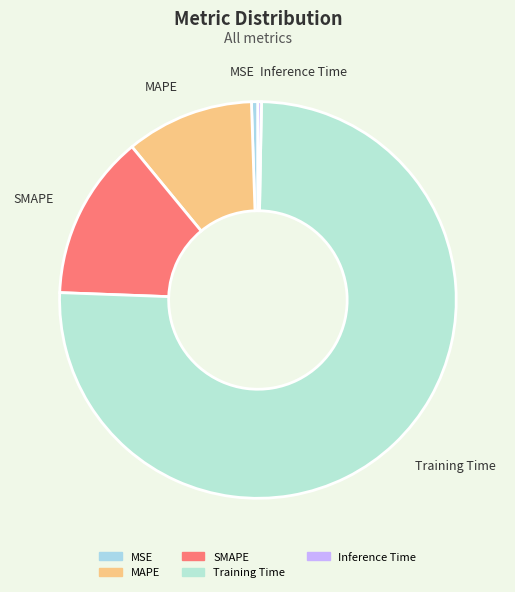

How many slices are in this pie chart?

5